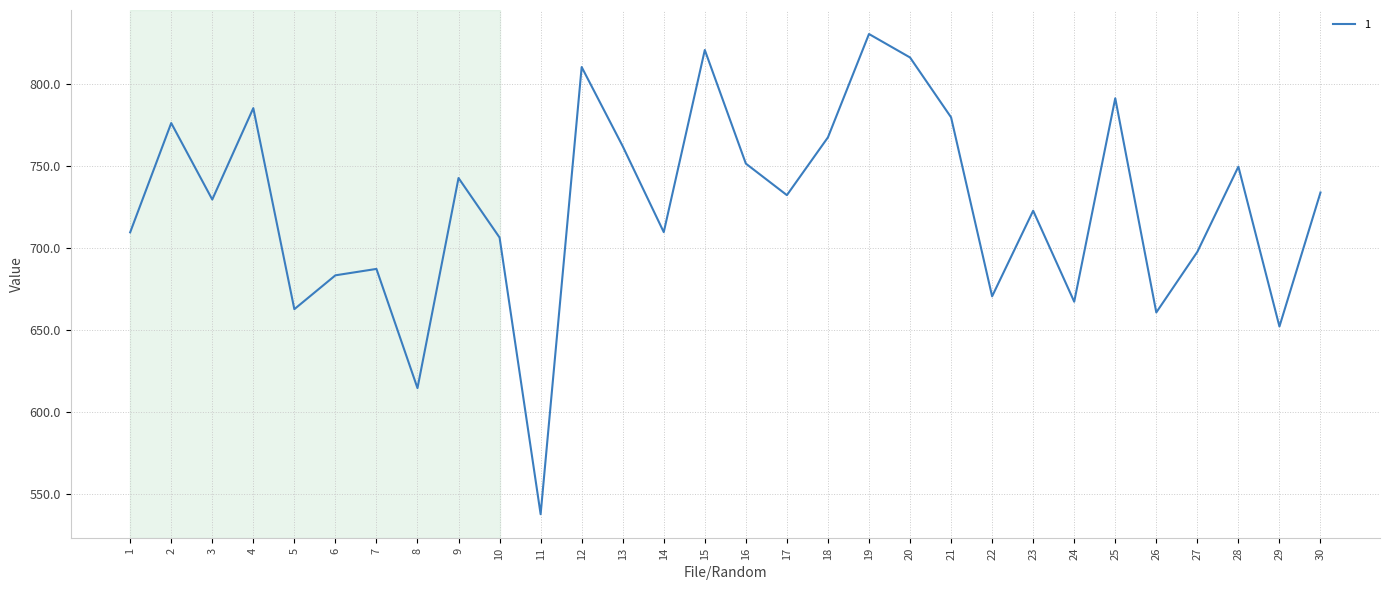

What is the approximate value at 4?

785.3